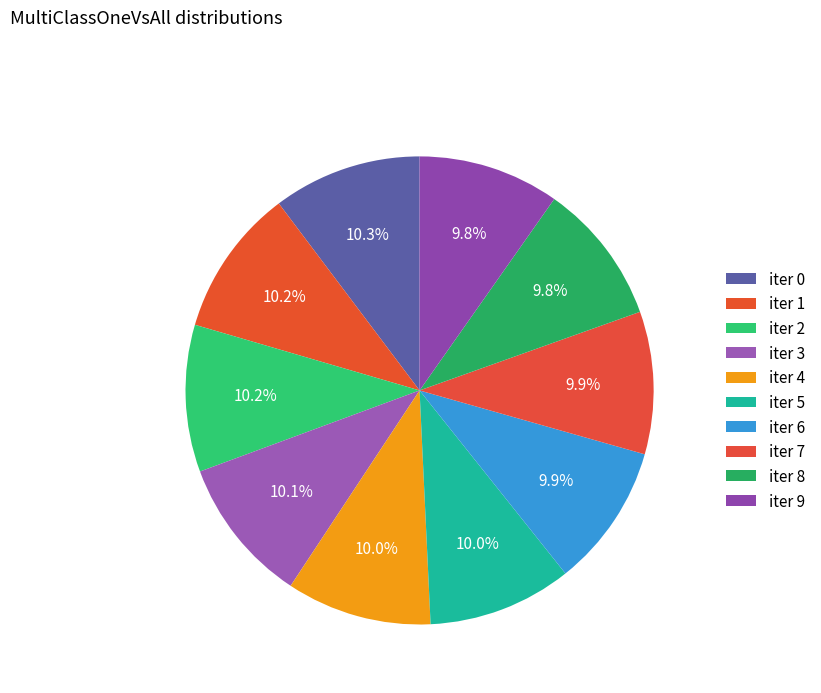

Is there a majority slice in this chart?

No